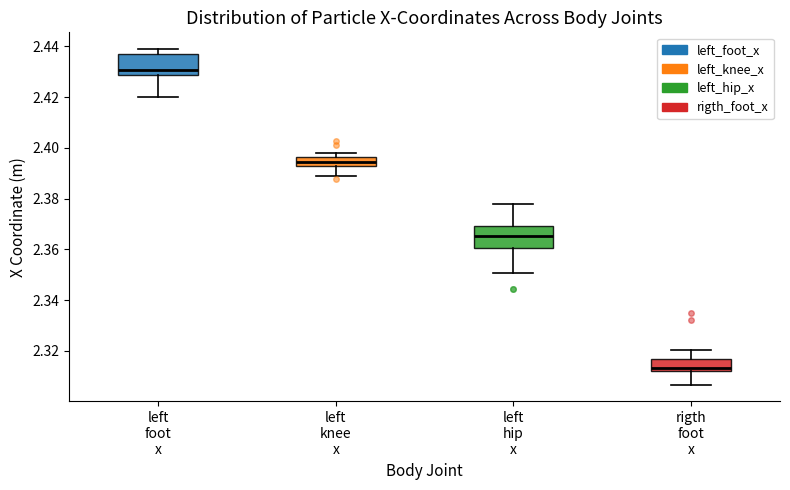

Reading left to right, transcribe this box plot: for each box, give where its median line is, the range the box spans, and where its two whiskers end, as read against the y-axis. The values are not printed on the chart, so give them approximately, as read against the axis.

left foot x: median 2.430, box 2.428 to 2.438, whiskers 2.420 to 2.438 (just above the box's upper edge)
left knee x: median 2.394, box 2.392 to 2.396, whiskers 2.388 to 2.398
left hip x: median 2.366, box 2.360 to 2.370, whiskers 2.350 to 2.378
rigth foot x: median 2.314, box 2.312 to 2.316, whiskers 2.306 to 2.320